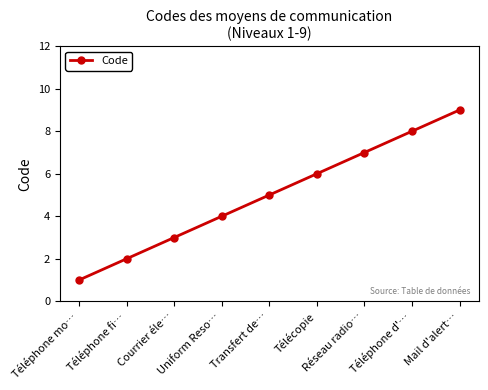

At which category does the chart reach its minimum across all series?

Téléphone mo…